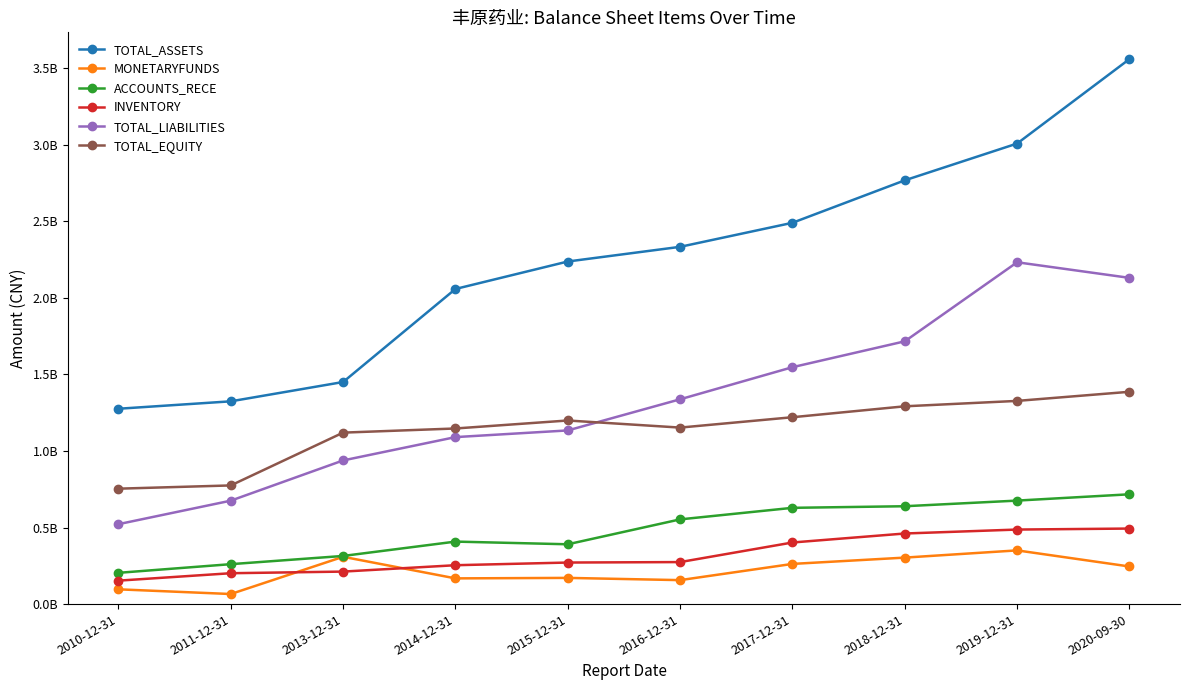

True or false: INVENTORY has a value of 486808512.7 at 2019-12-31.

True